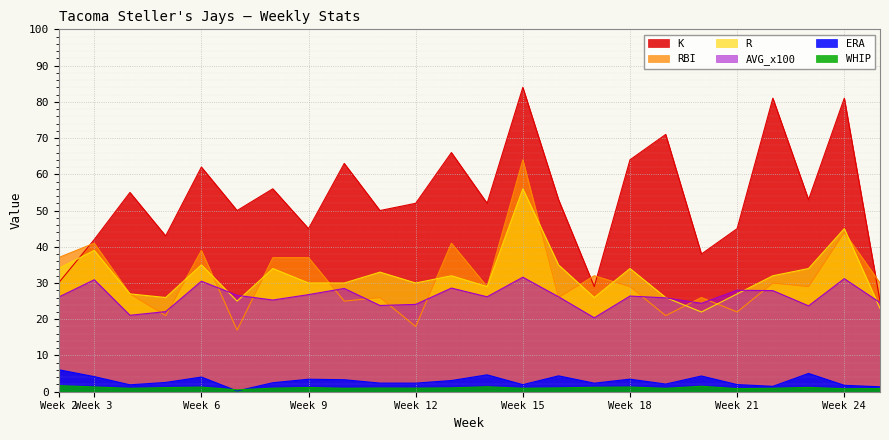

Where is the first local minimum for RBI?

5